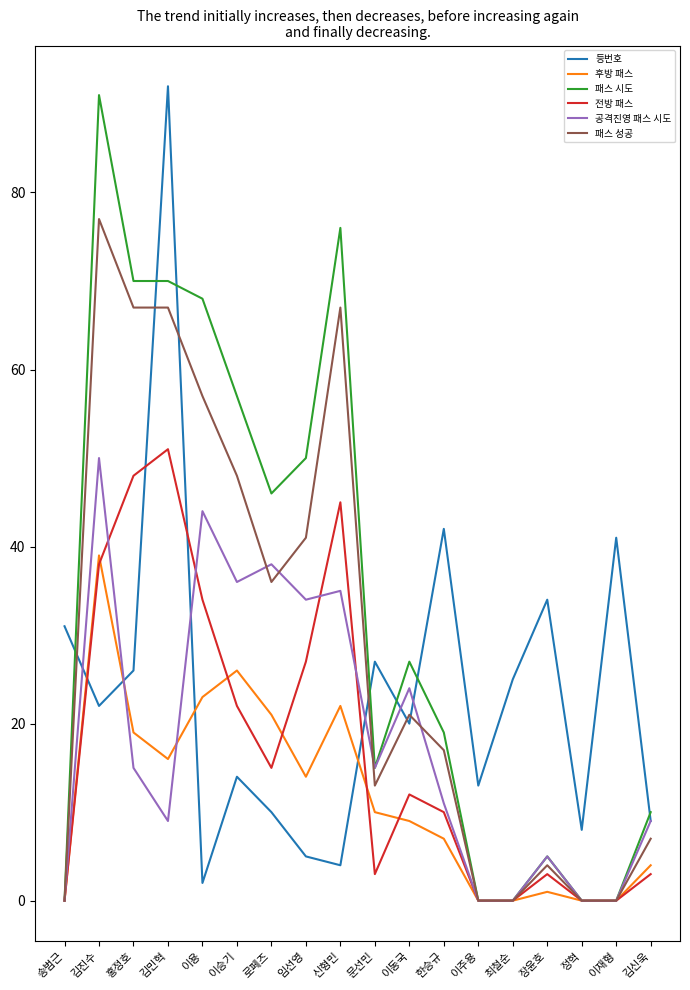

After their last crossing, which series has the higher values: 패스 시도 or 등번호?

패스 시도